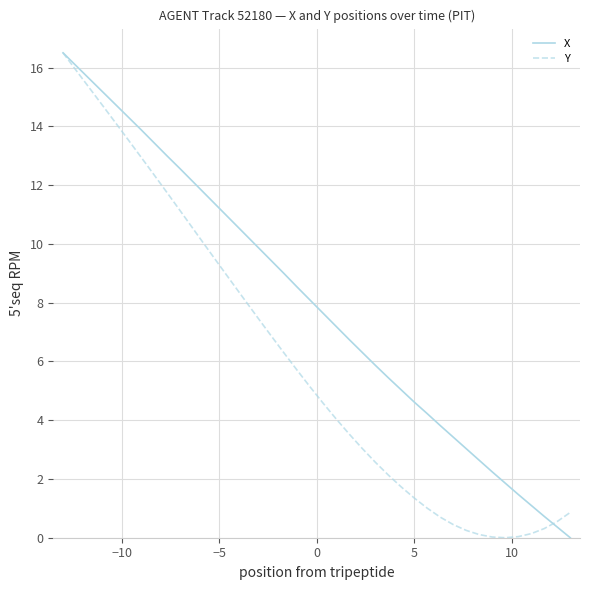

At how many categories does at least one series exceed 12?

11